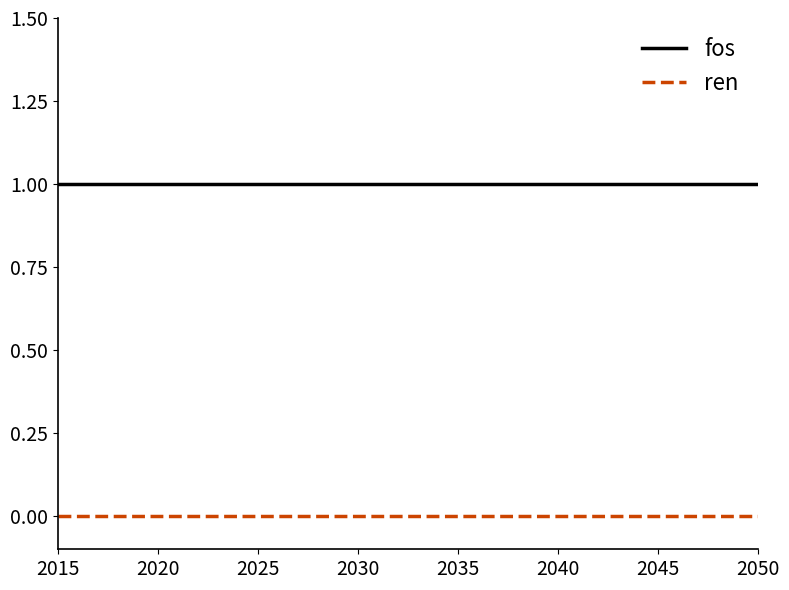

Rank the series by their maximum value, from lowest to highest.

ren, fos